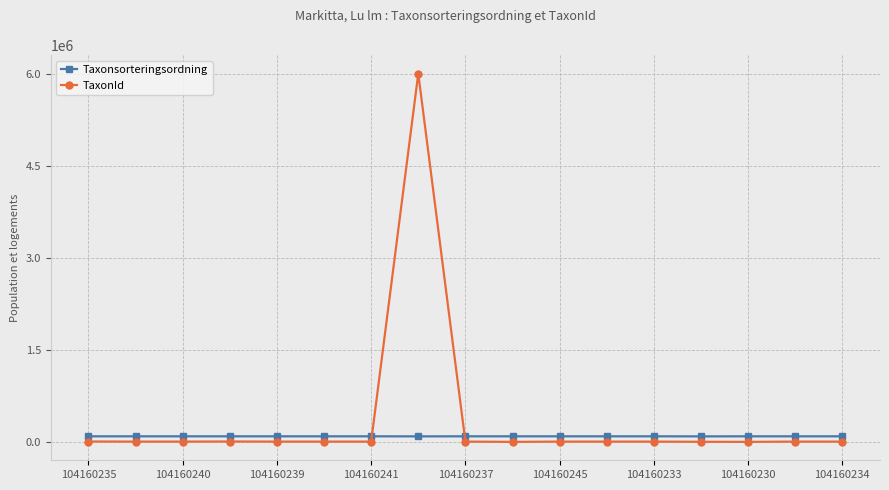

Count the number of data series in this chart.

2